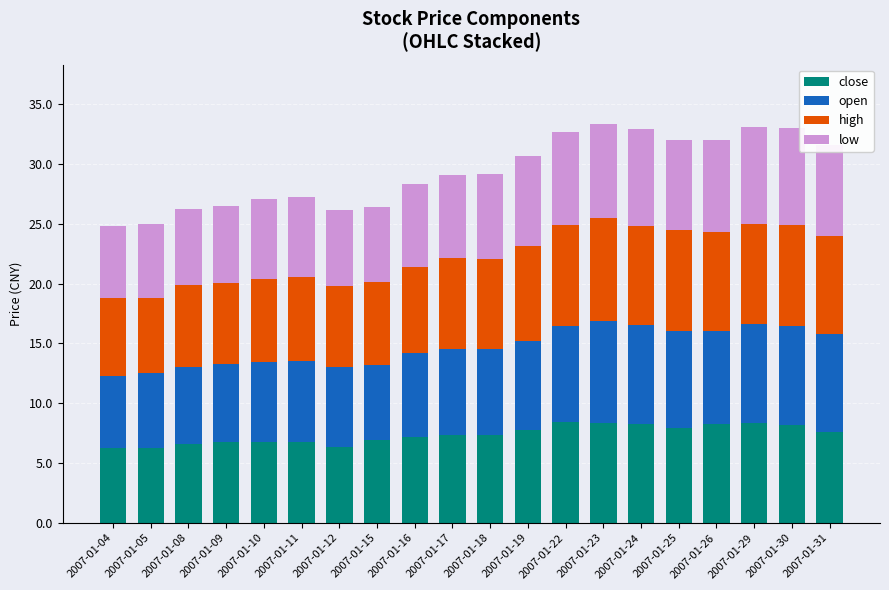

What is the total value across all series at 2007-01-24?

32.9